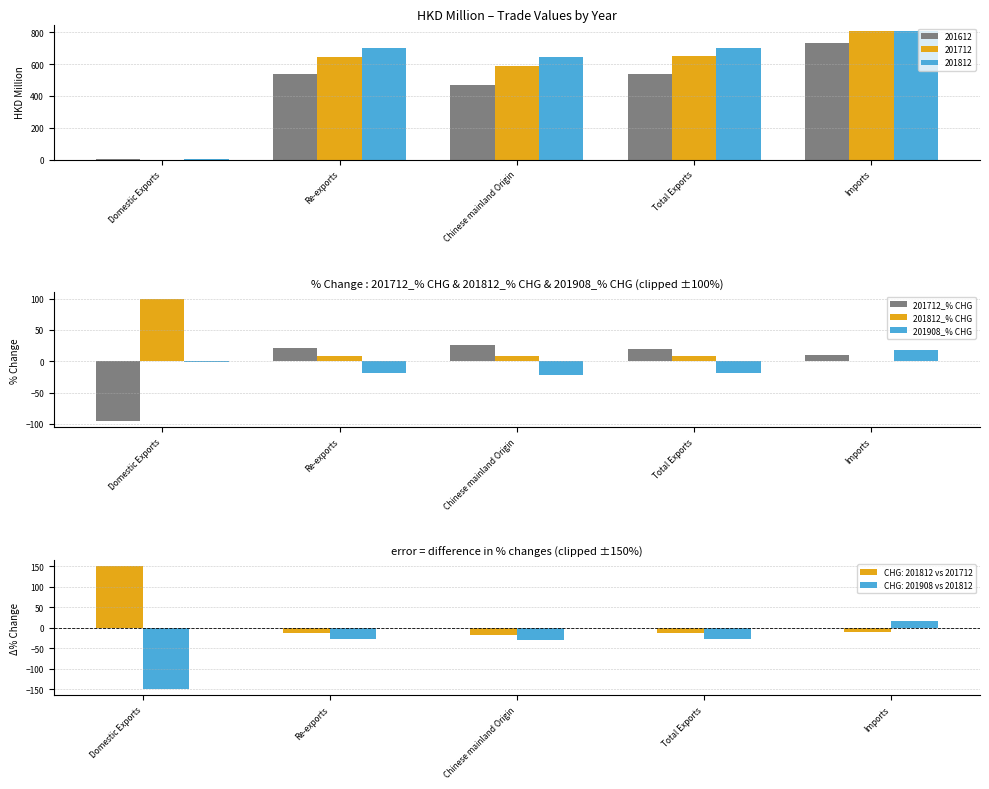

What is the difference between the maximum and second lowest values in the 201908_% CHG series?

36.8